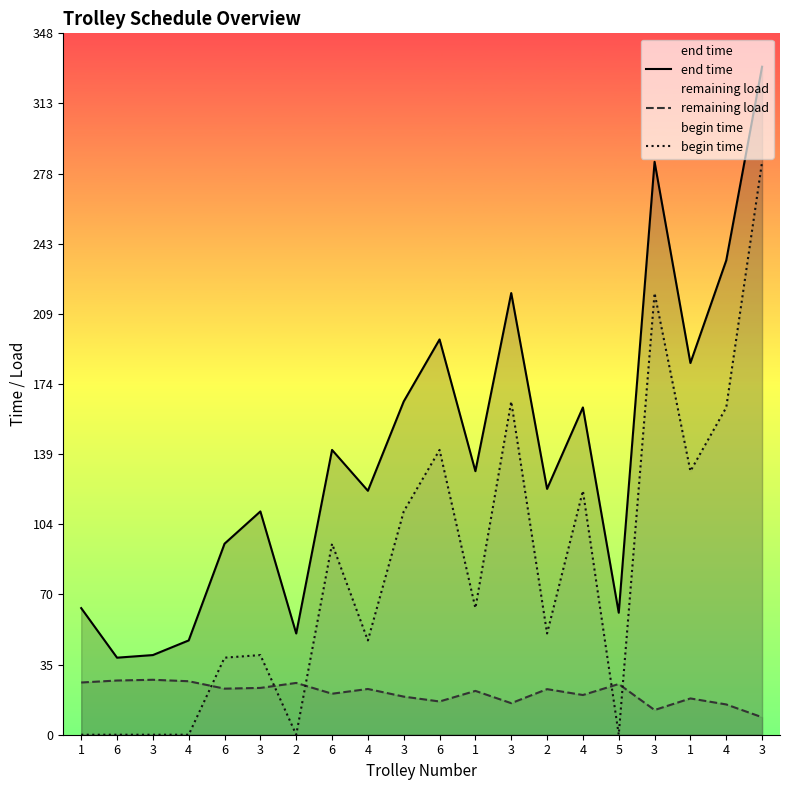

What is the spread (max minus min) of values at 2?

50.2